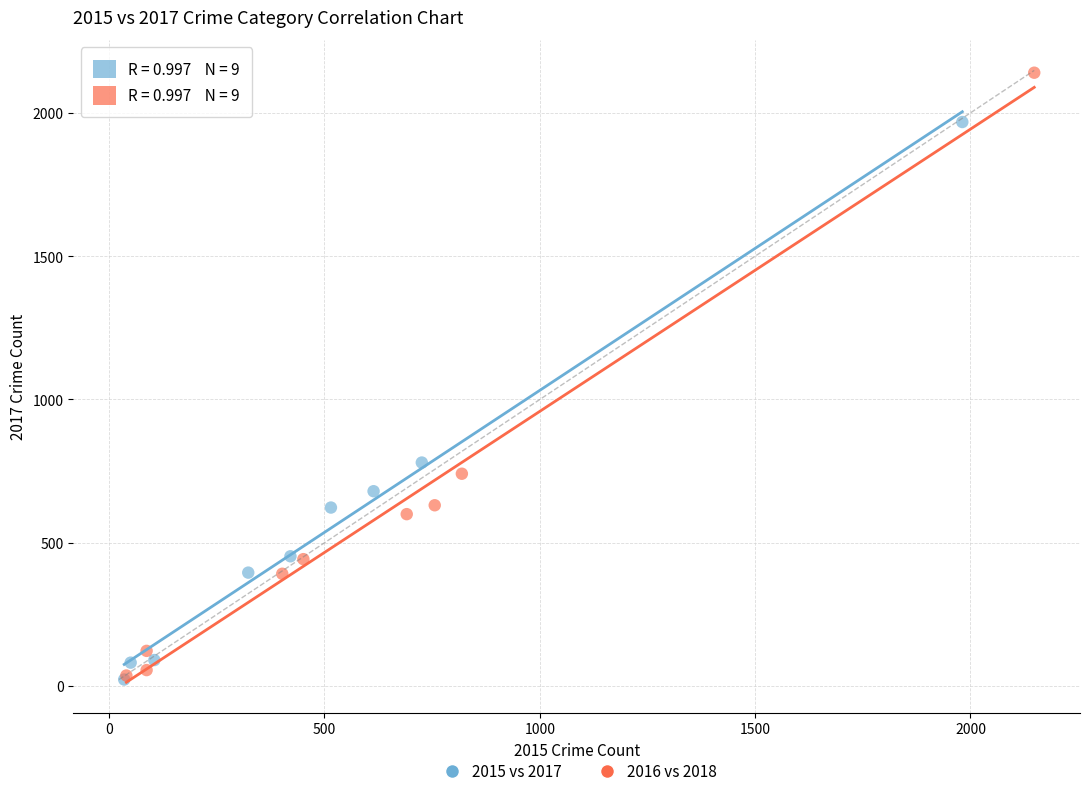

Which series reaches the maximum Y coordinate?

2016 vs 2018